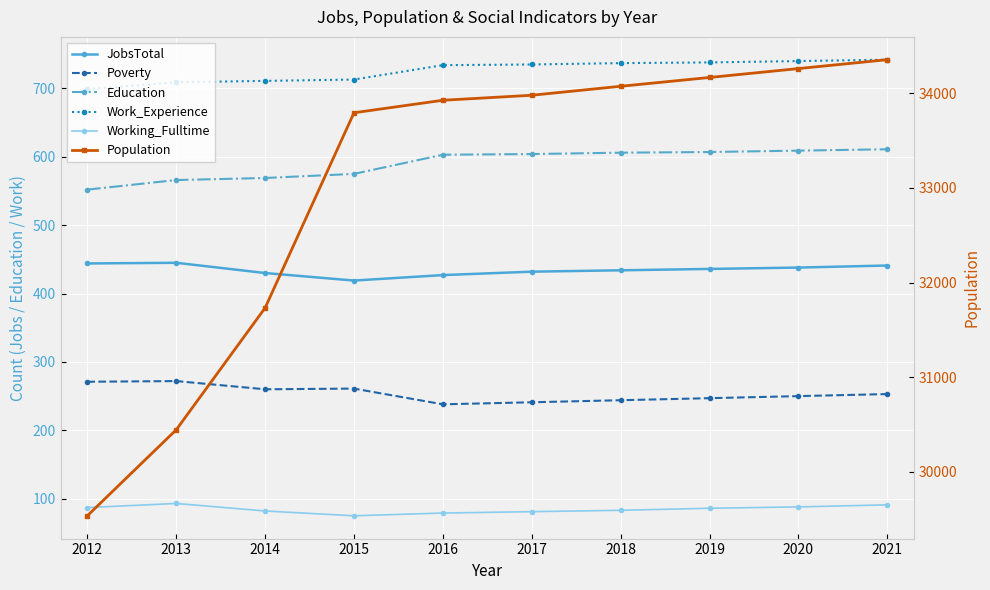

The value of Population at 2017 is 33980. True or false?

True